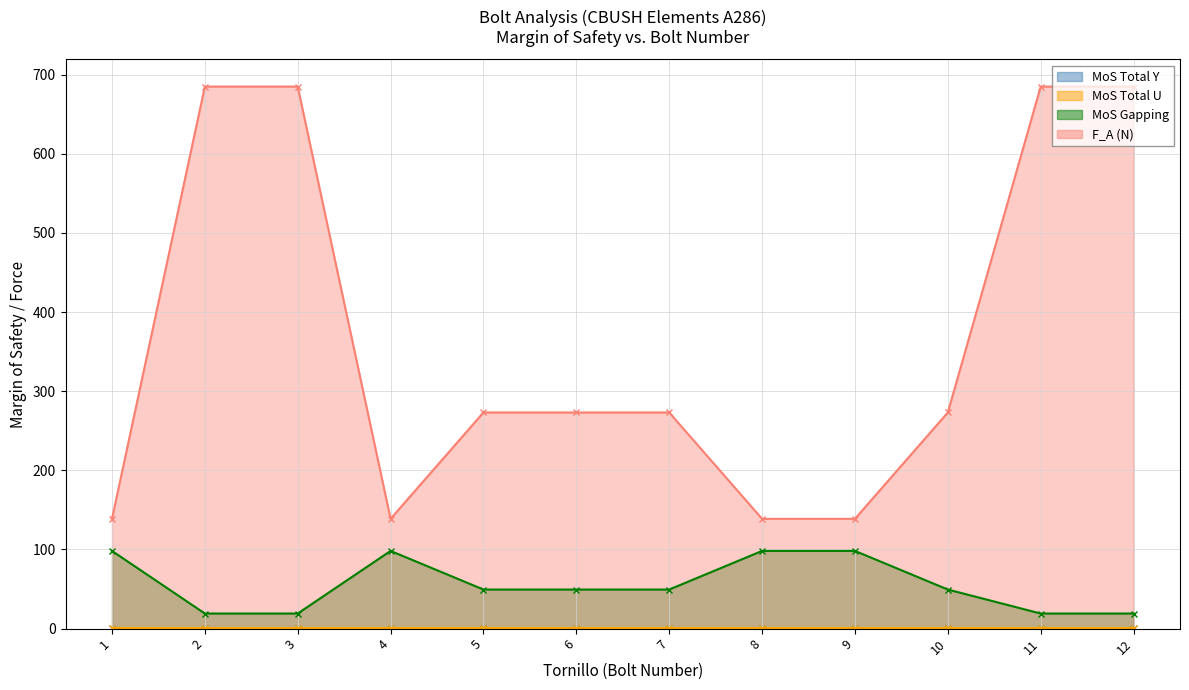

Reading left to right, what are all the values shown in this chart?

MoS_tot_y: 0.6	0.6	0.6	0.6	0.6	0.6	0.6	0.6	0.6	0.6	0.6	0.6
MoS_tot_u: 0.8	0.8	0.8	0.8	0.8	0.8	0.8	0.8	0.8	0.8	0.8	0.8
MoSg: 98.2	19.1	19.1	98.2	49.4	49.4	49.4	98.2	98.2	49.4	19.1	19.1
F_A: 138.8	684.9	684.9	138.8	273.1	273.2	273.1	138.8	138.8	273.1	684.9	684.9